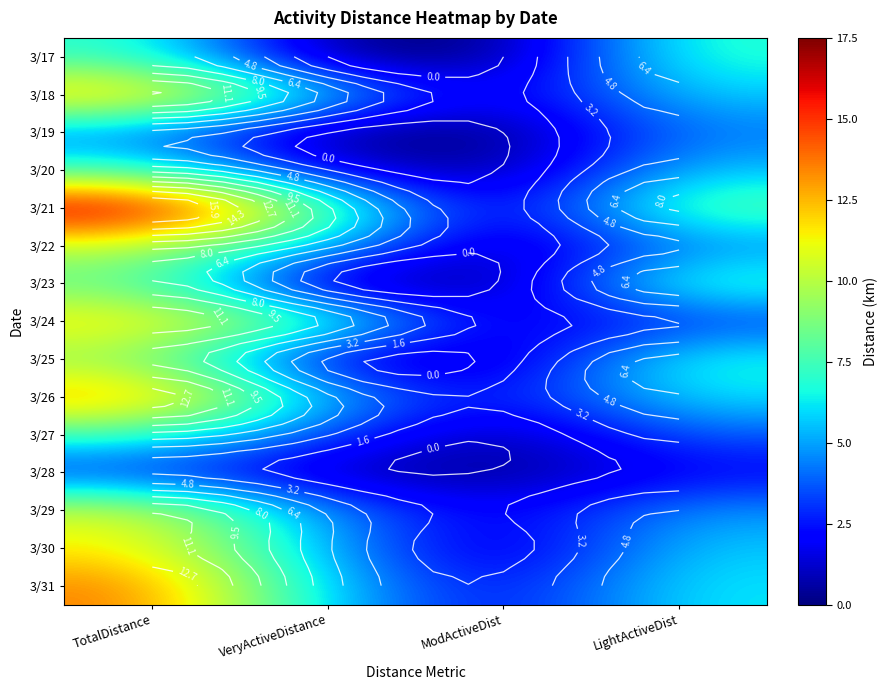

What is the difference between the 3/28 values at ModActiveDist and LightActiveDist?

1.9